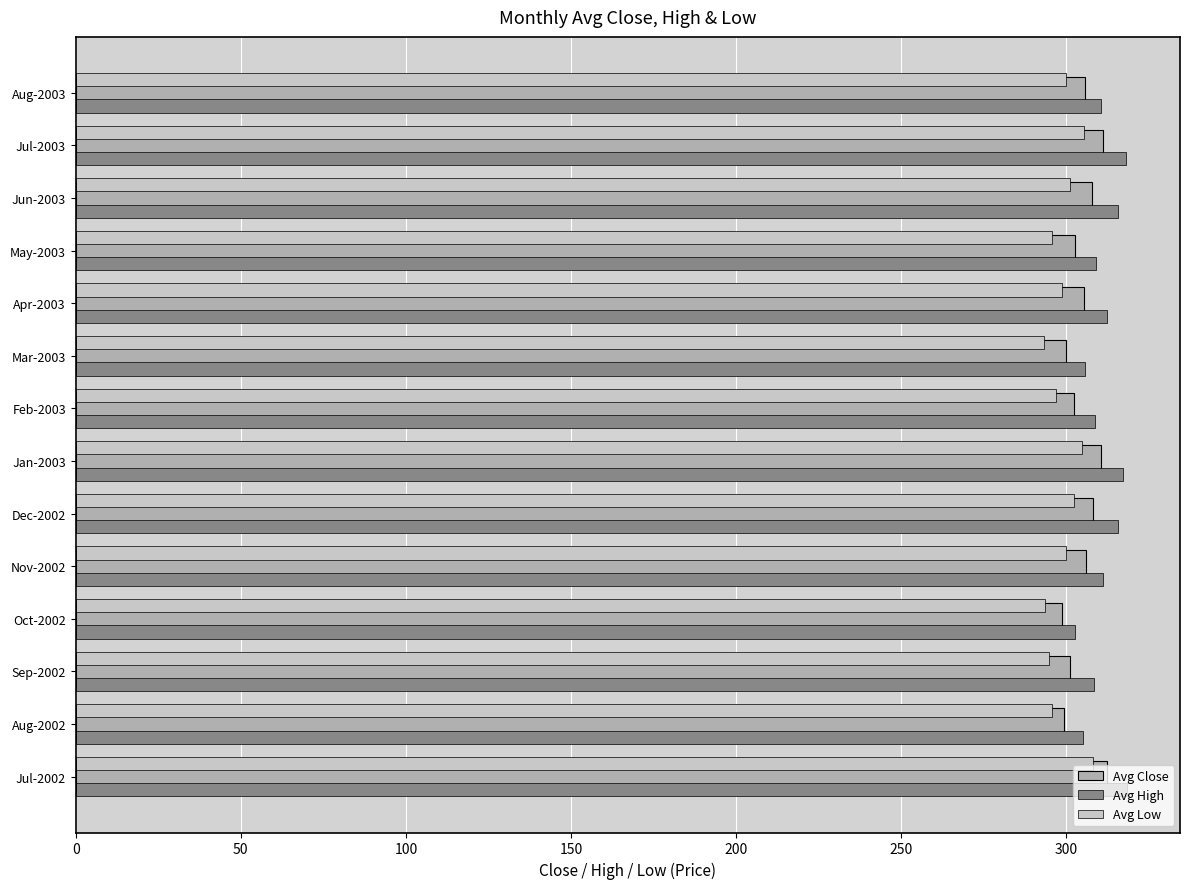

How many categories are shown in the chart?

14